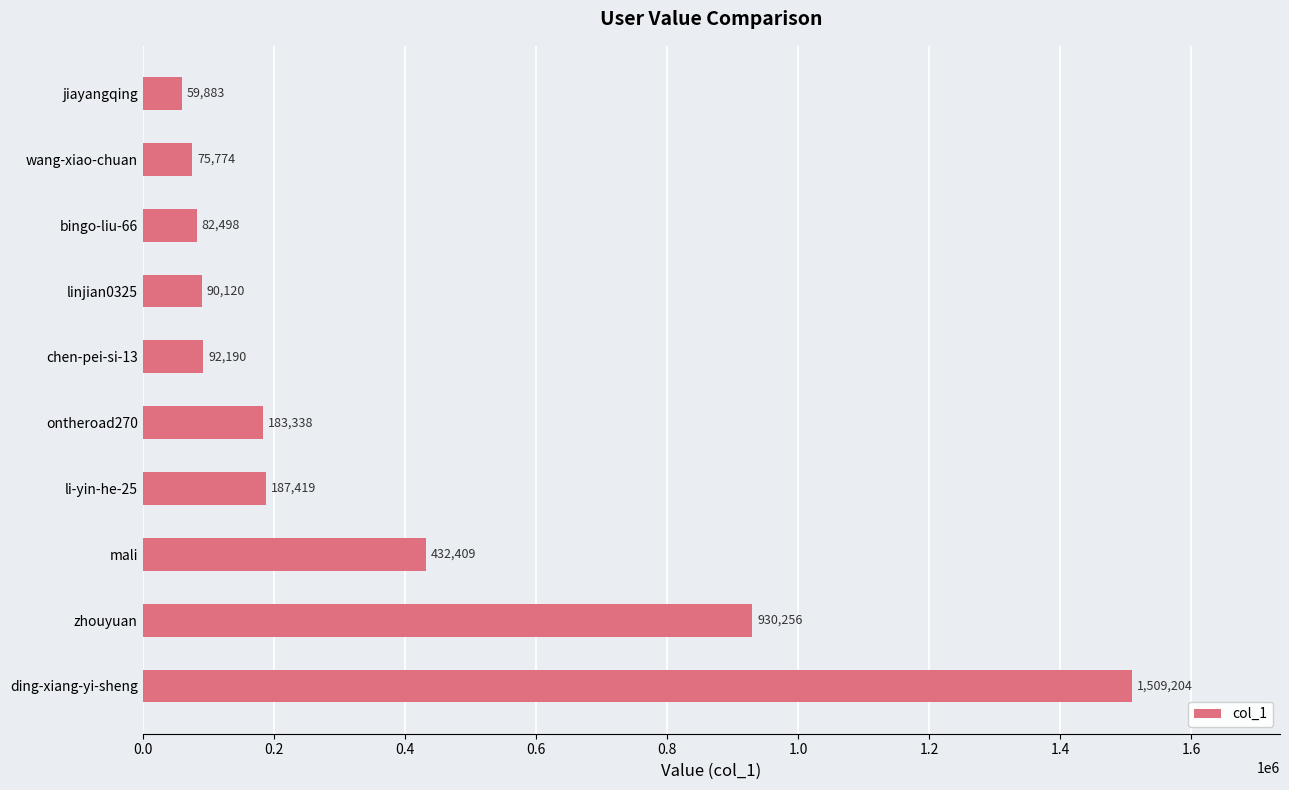

At which label is the value closest to 784543?

zhouyuan